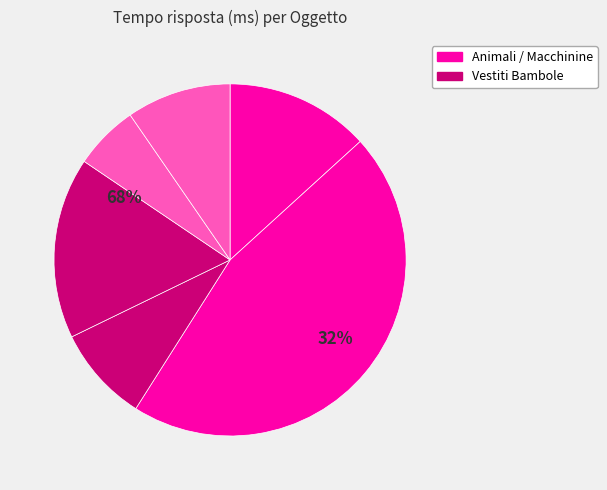

Is it true that Leone is 54% of the pie?

False